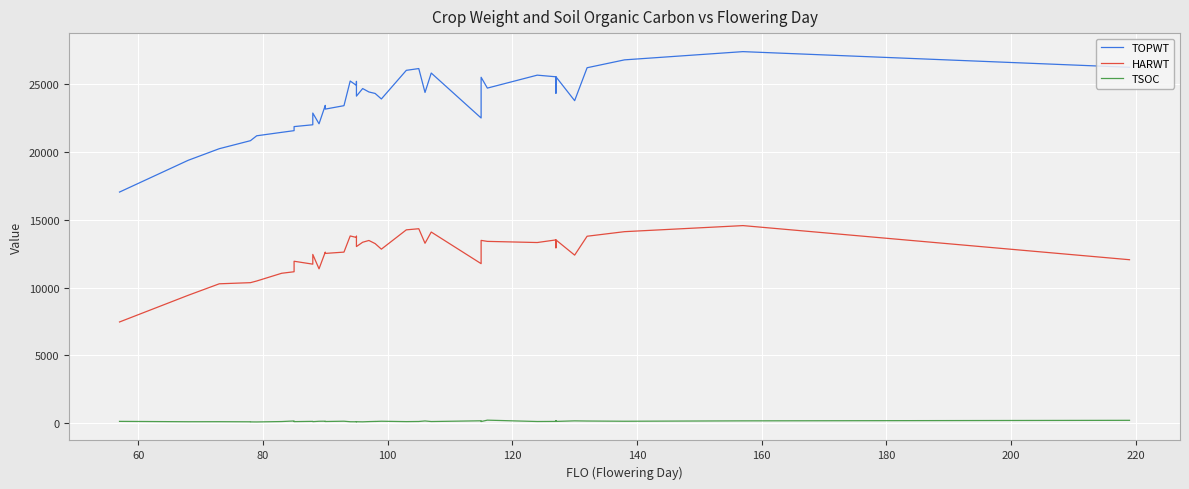

List the series in order of their overall mean, highest first.

TOPWT, HARWT, TSOC